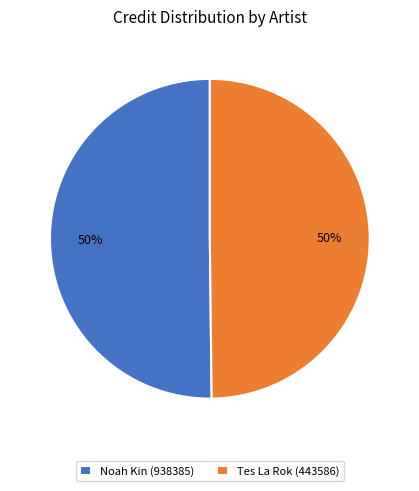

True or false: Tes La Rok (443586) accounts for 50% of the total.

True